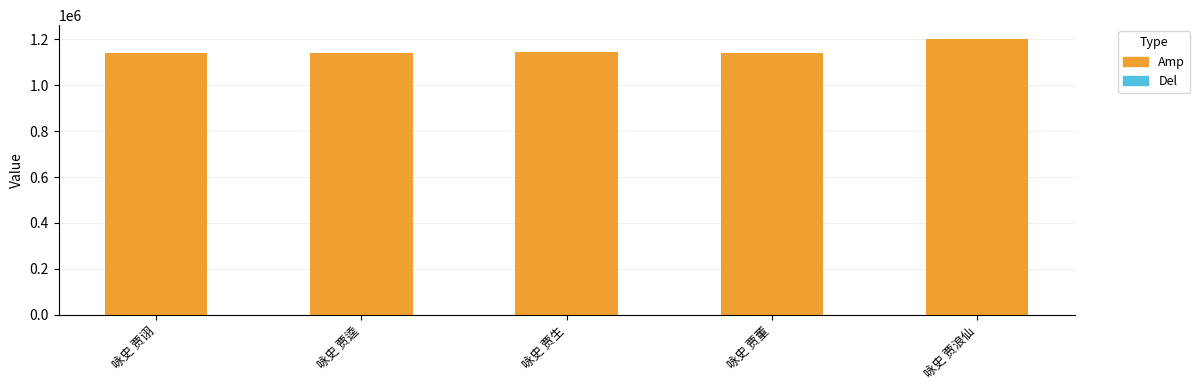

What is the greatest value displayed?

1200529